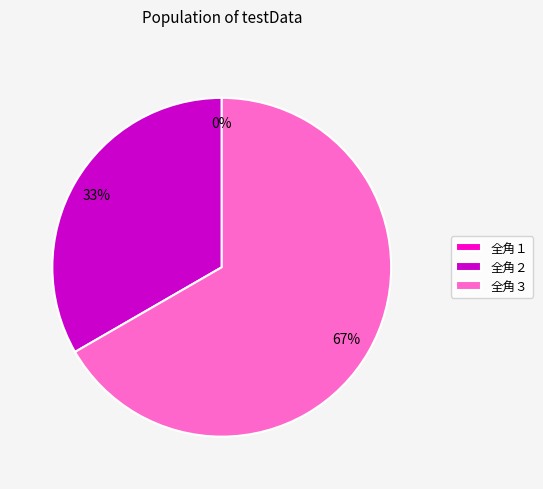

What is the largest slice in the pie chart?

全角３